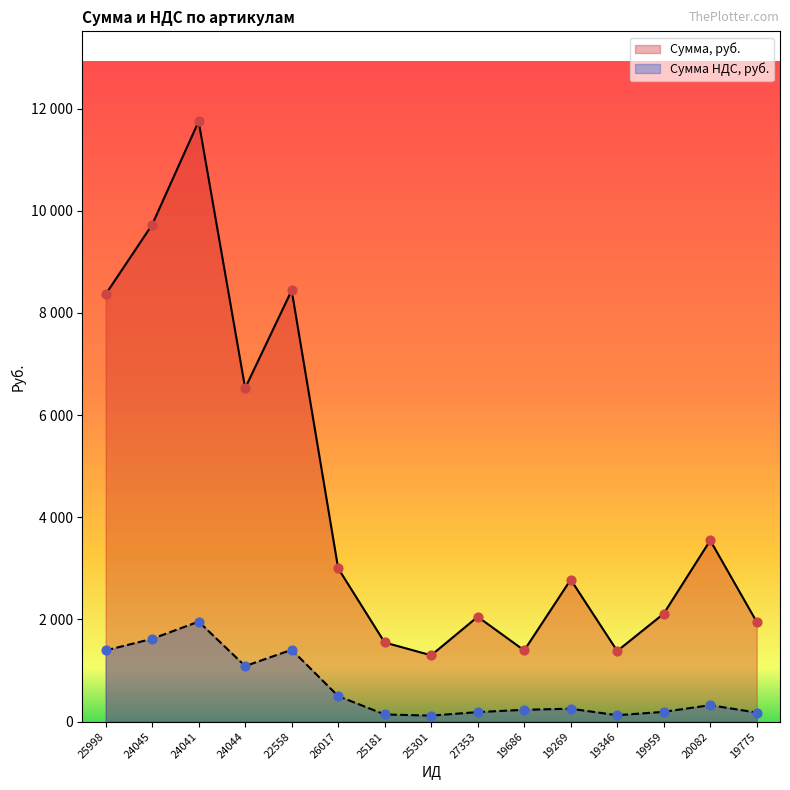

At which category is the sum across all series the highest?

24041